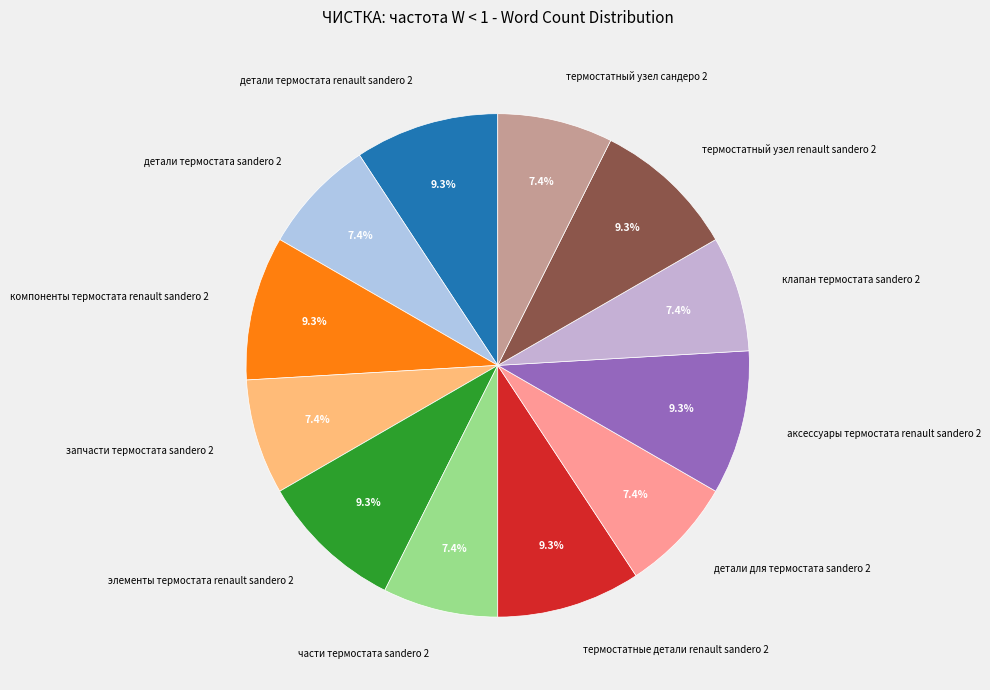

Combined, do части термостата sandero 2 and термостатный узел renault sandero 2 account for over 50%?

No